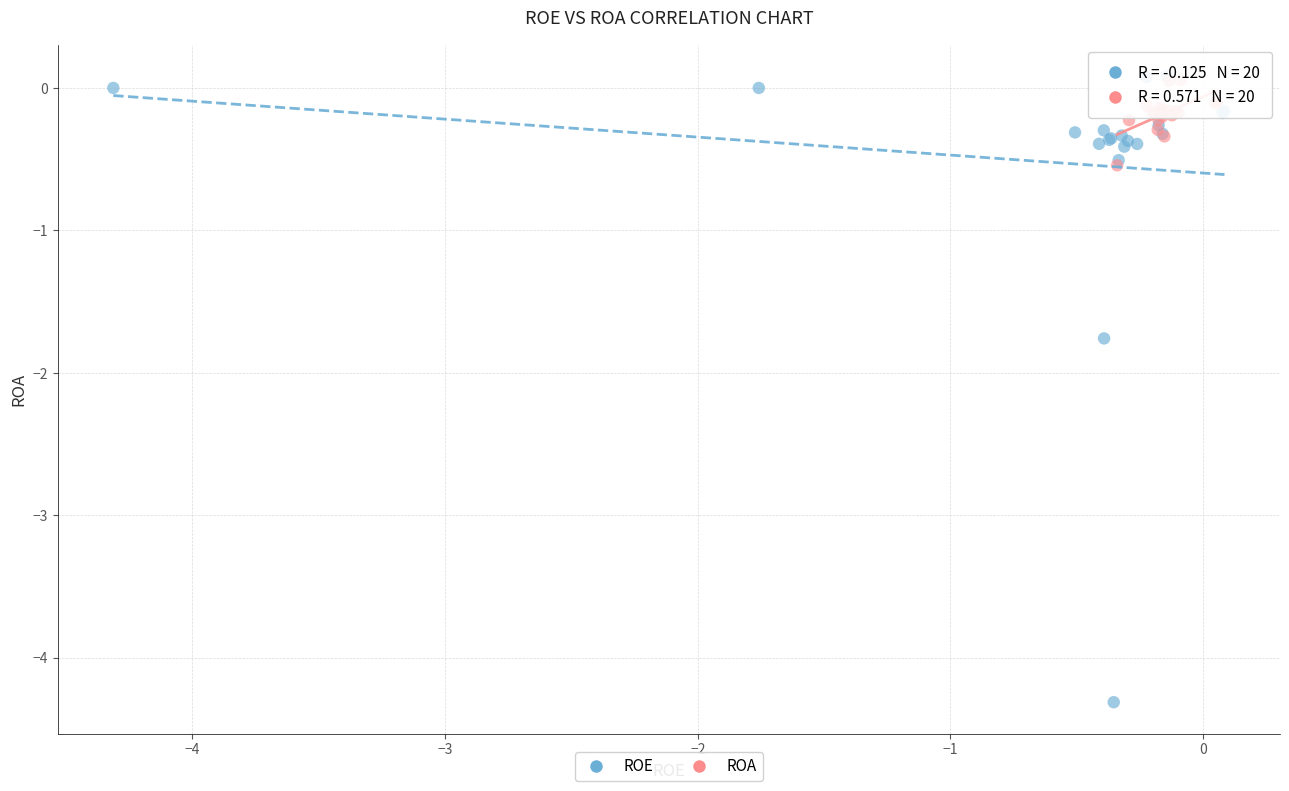

Which series has the widest spread of Y values?

ROE